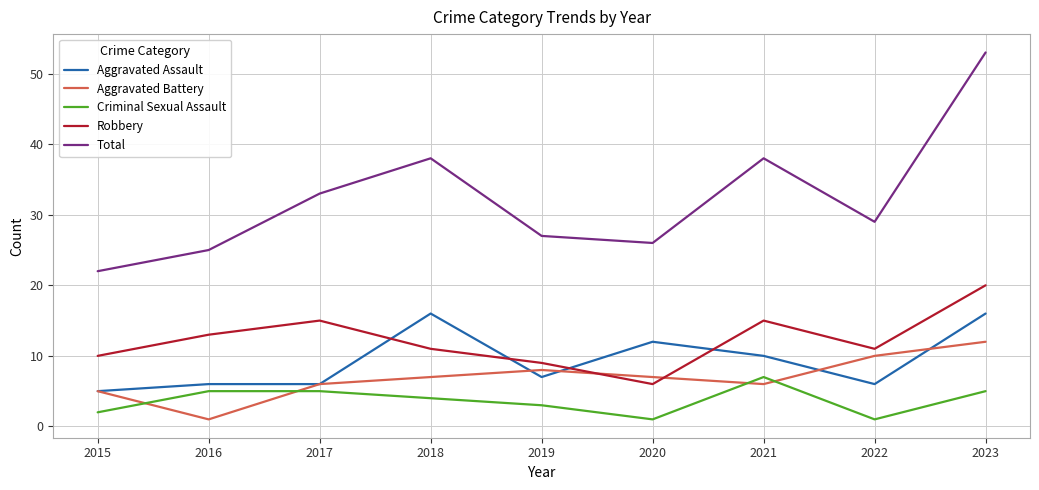

The value of Aggravated Battery at 2023 is 12. True or false?

True